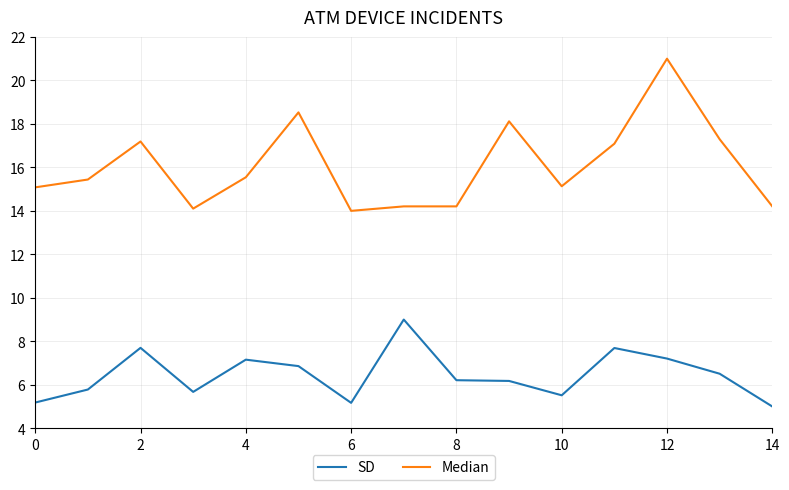

List the series in order of their peak value, highest first.

Median, SD